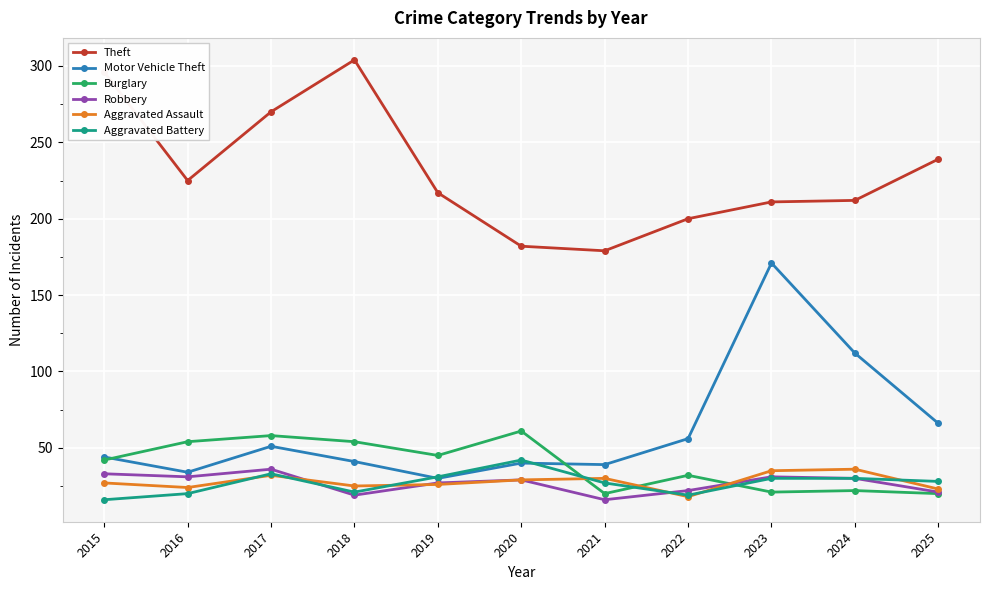

What is the total value across all series at 2016?

388